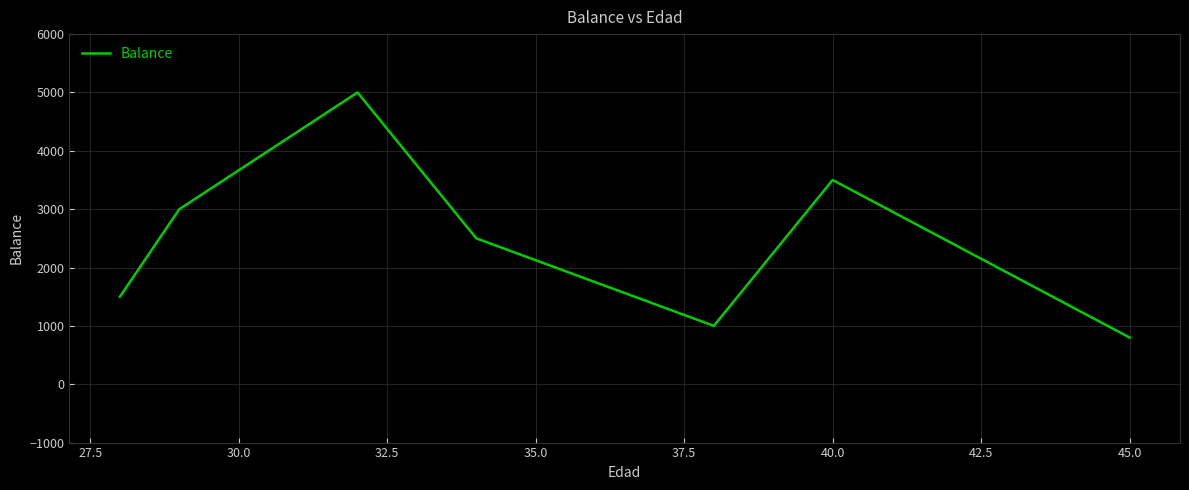

True or false: there are more than 2 points higher than both neighbors.

False